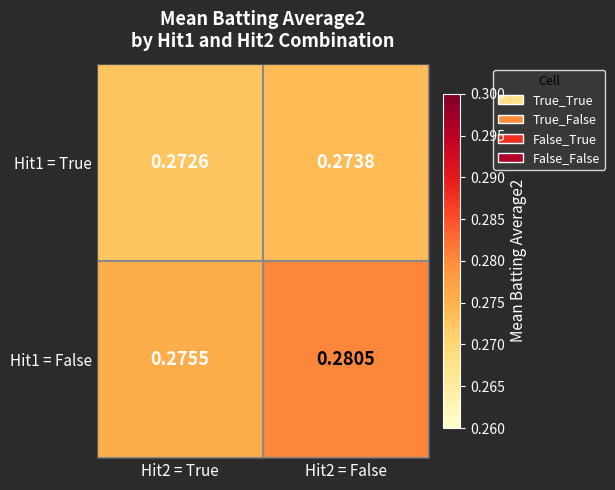

Is the value of Hit1 = False at Hit2 = False greater than the value of Hit1 = True at Hit2 = False?

Yes